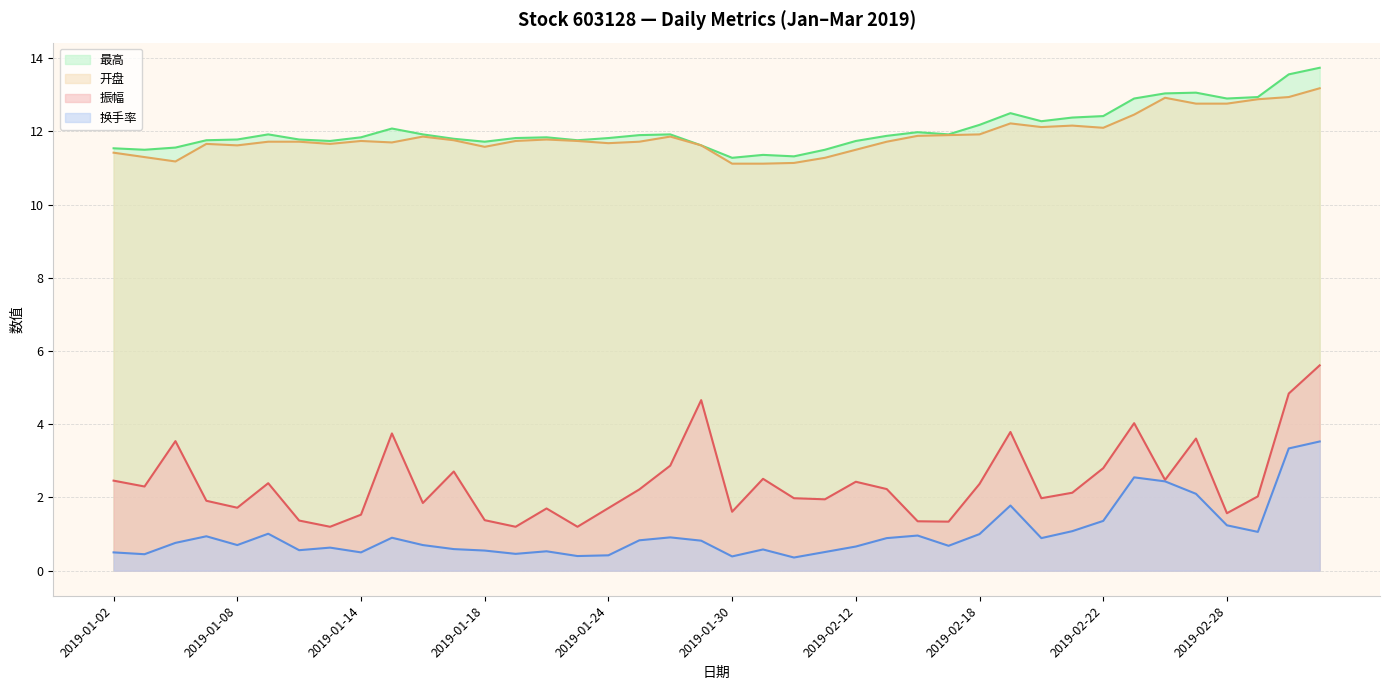

At which category is the sum across all series the highest?

2019-03-05